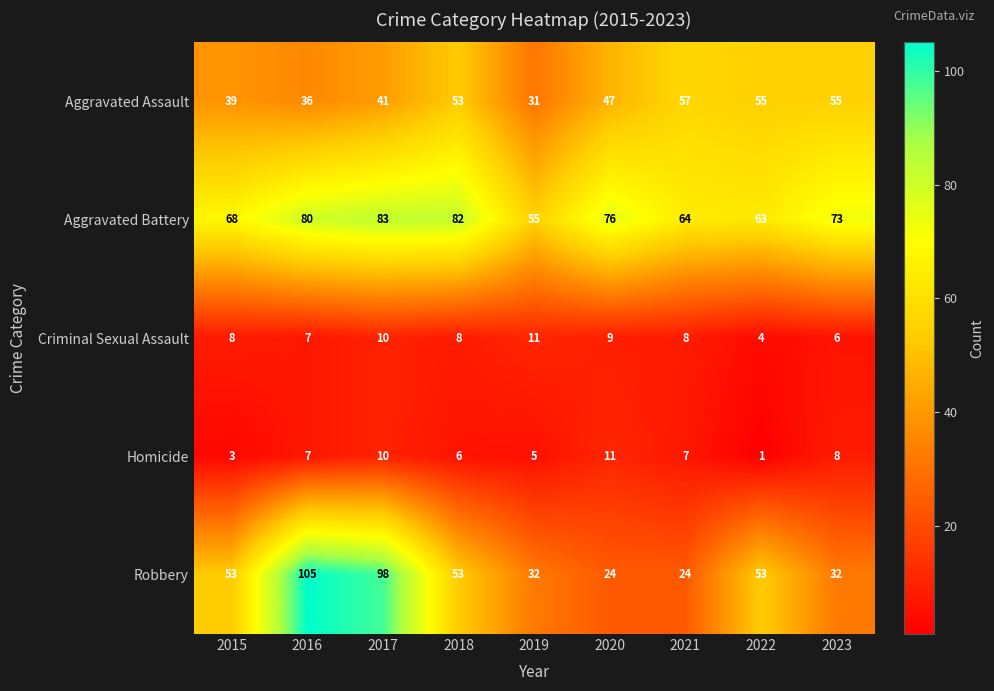

What is the total value across all series at 2020?

167